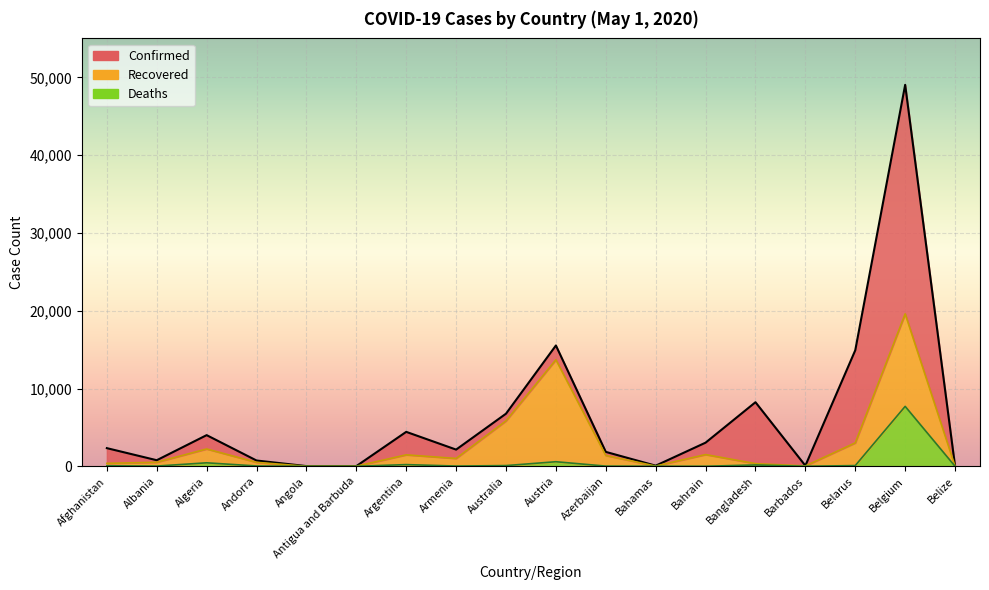

What position from the left is Australia?

9